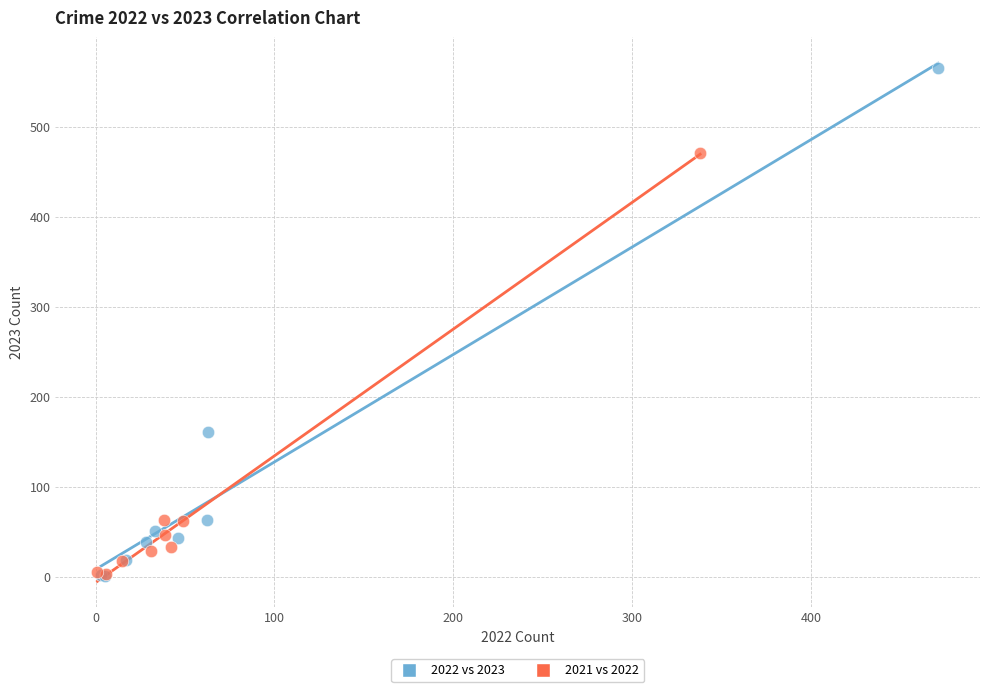

Which series contains the highest Y value?

2022 vs 2023